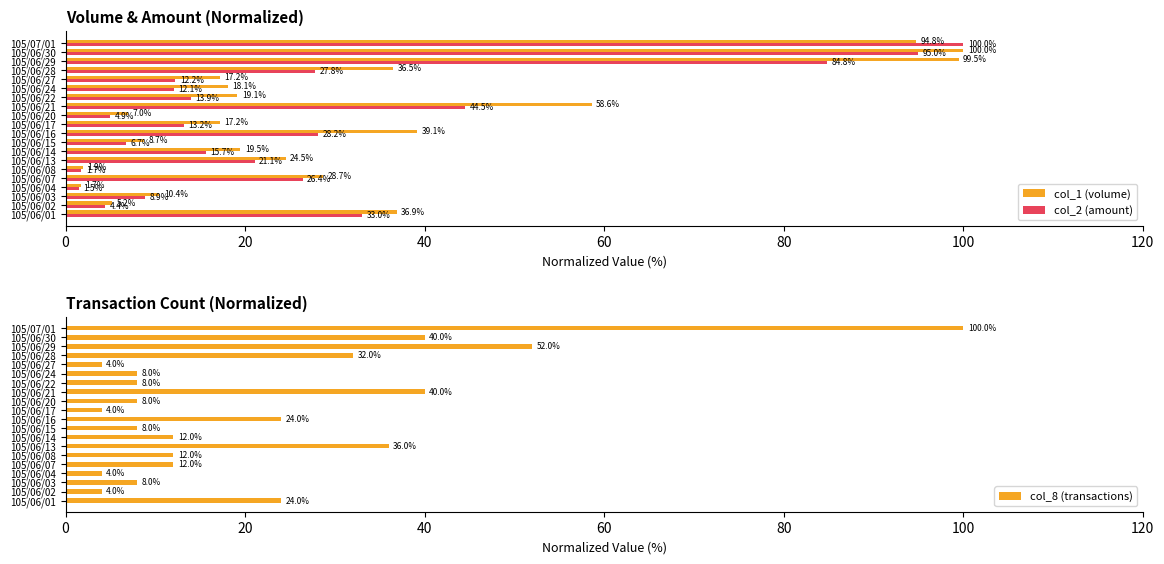

True or false: col_2 (amount) has a value of 12.1 at 105/06/24.

True